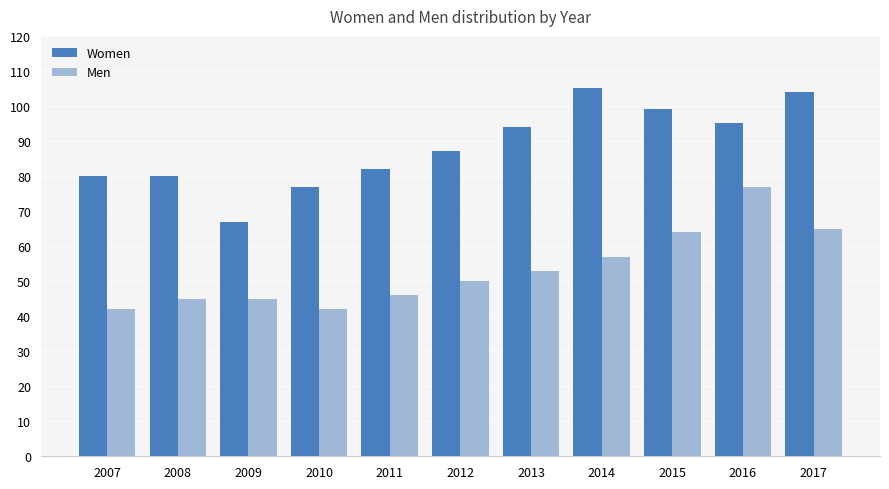

List the series in order of their peak value, highest first.

Women, Men